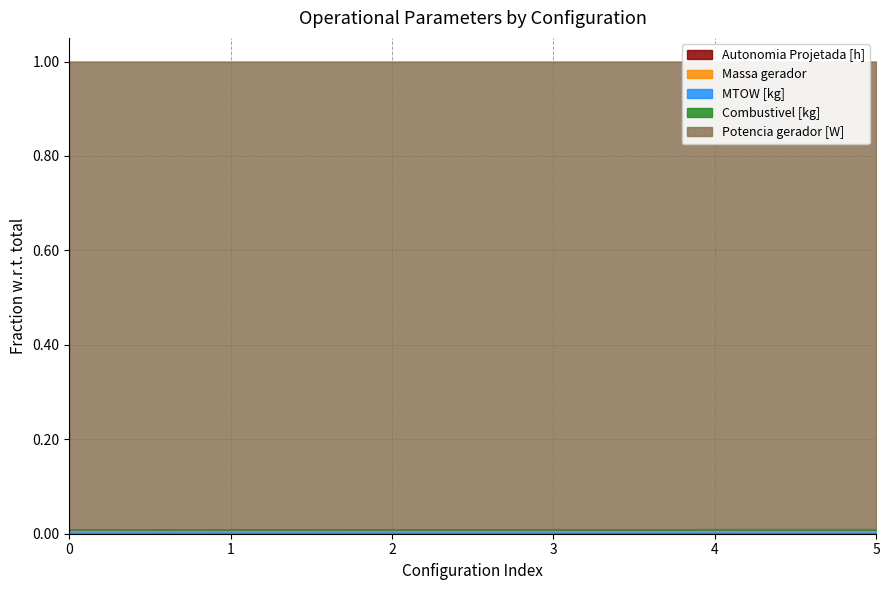

Is it true that Autonomia Projetada [h] equals 0.0 at 2?

True